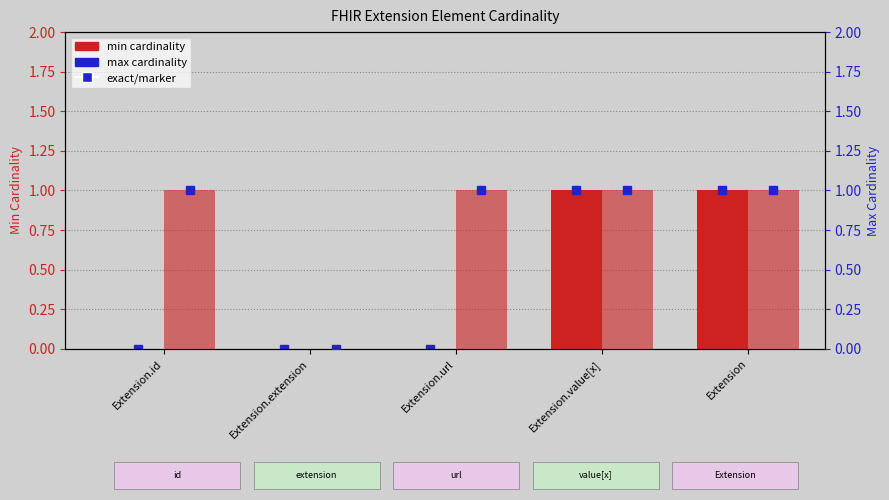

What is the maximum value shown in the chart?

1